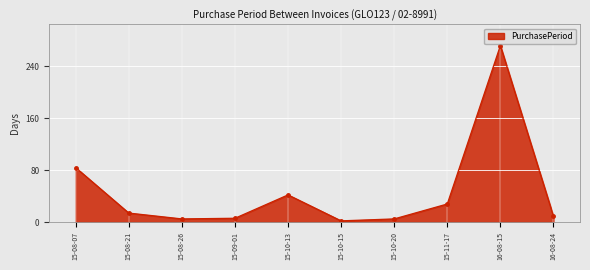

What is the label of the 3rd point from the left?

15-08-26